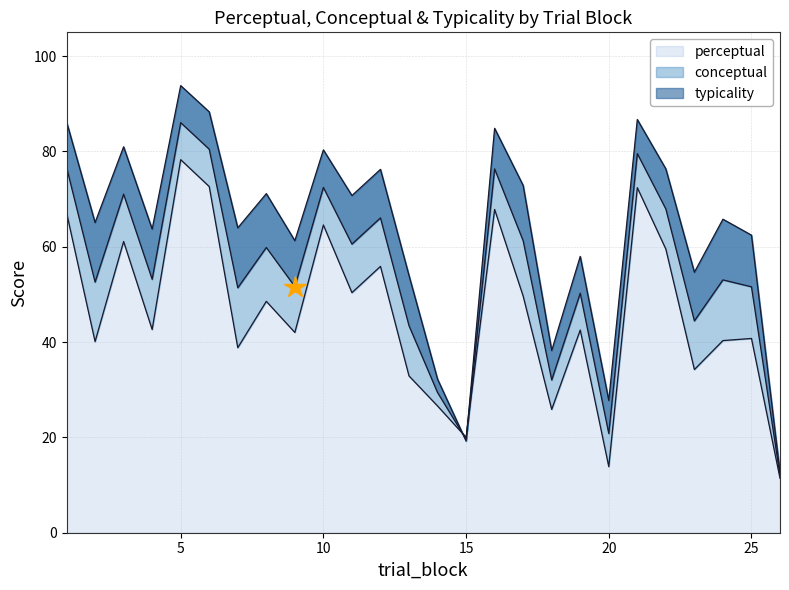

What is the highest value of the perceptual series?

78.3